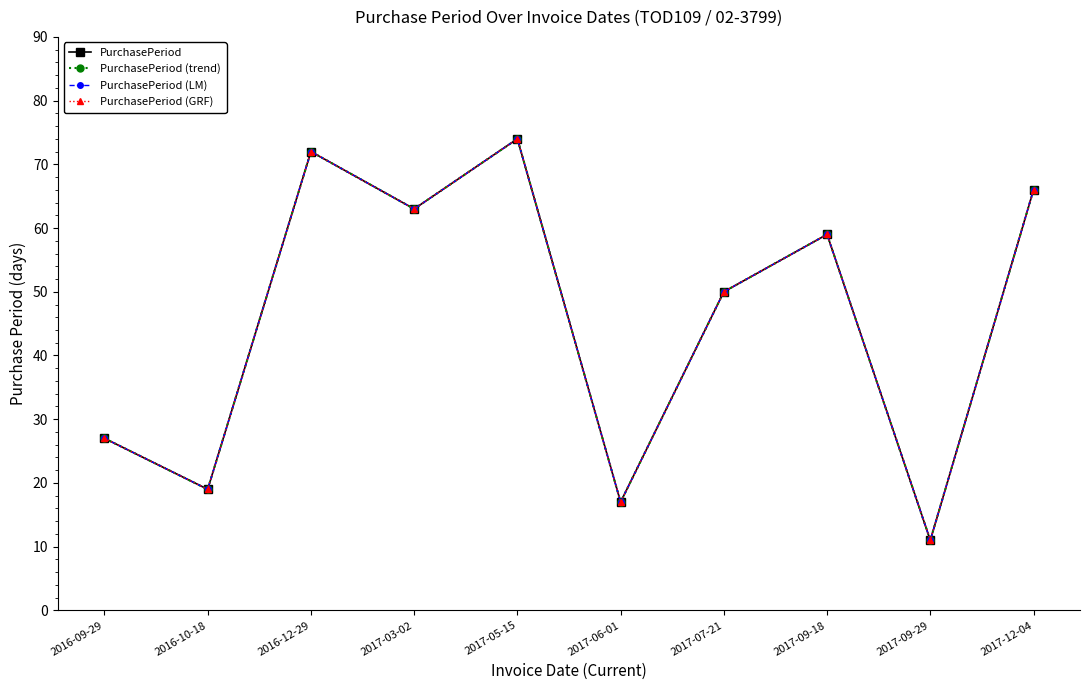

Is this an area chart (filled region under the line)?

No